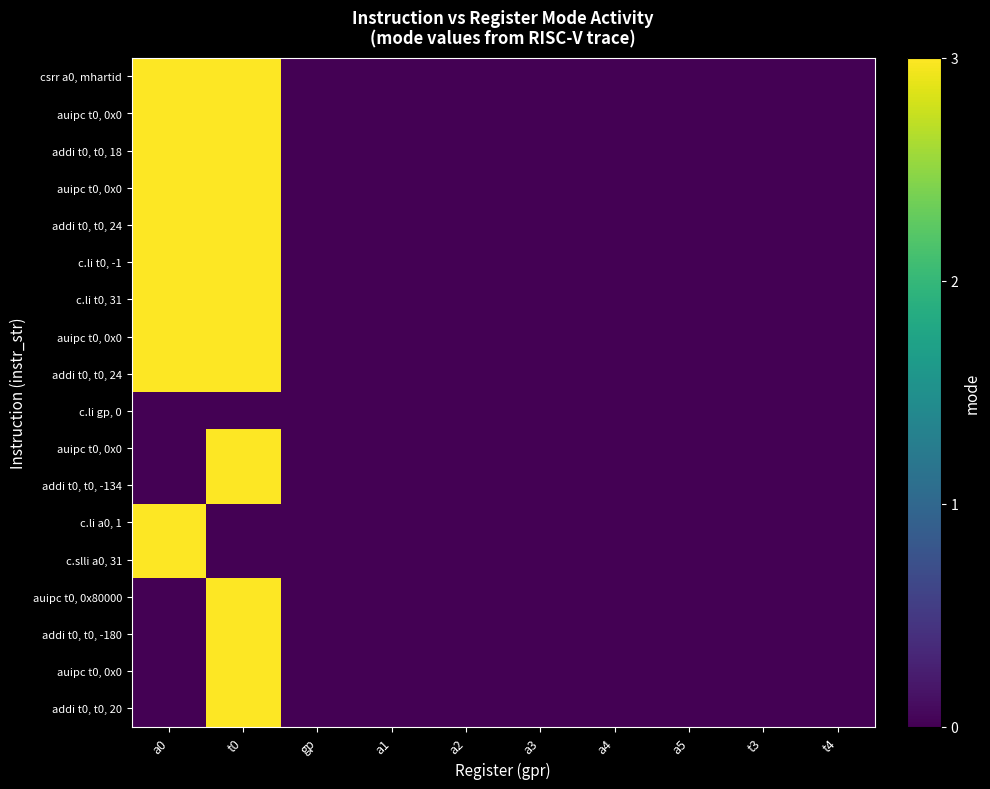

Count the number of categories in the chart.

10